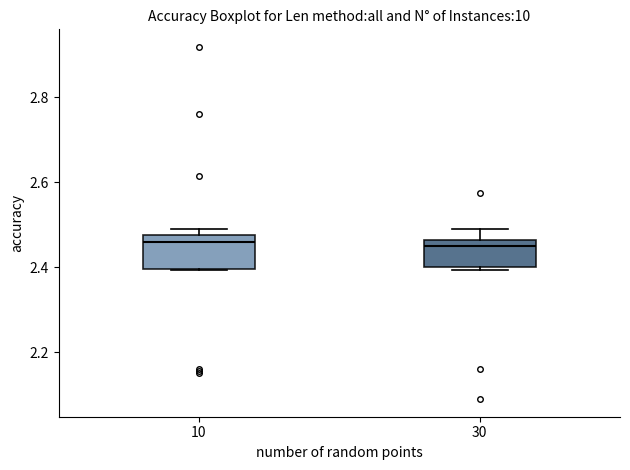

Reading left to right, transcribe this box plot: for each box, give where its median line is, the range the box spans, and where its two whiskers end, as read against the y-axis. The values are not printed on the chart, so give them approximately, as read against the axis.

10: median 2.46, box 2.40 to 2.48, whiskers 2.40 to 2.48 (just above the box's upper edge)
30: median 2.44, box 2.40 to 2.46, whiskers 2.40 (just below the box's lower edge) to 2.48